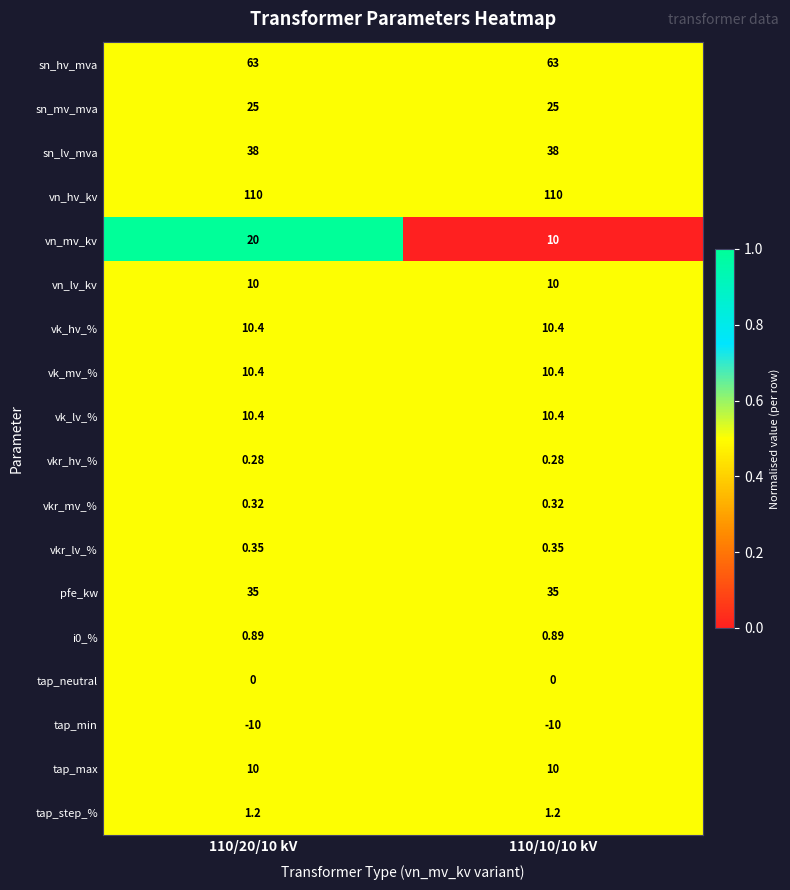

Which series has the widest spread of values?

vn_mv_kv